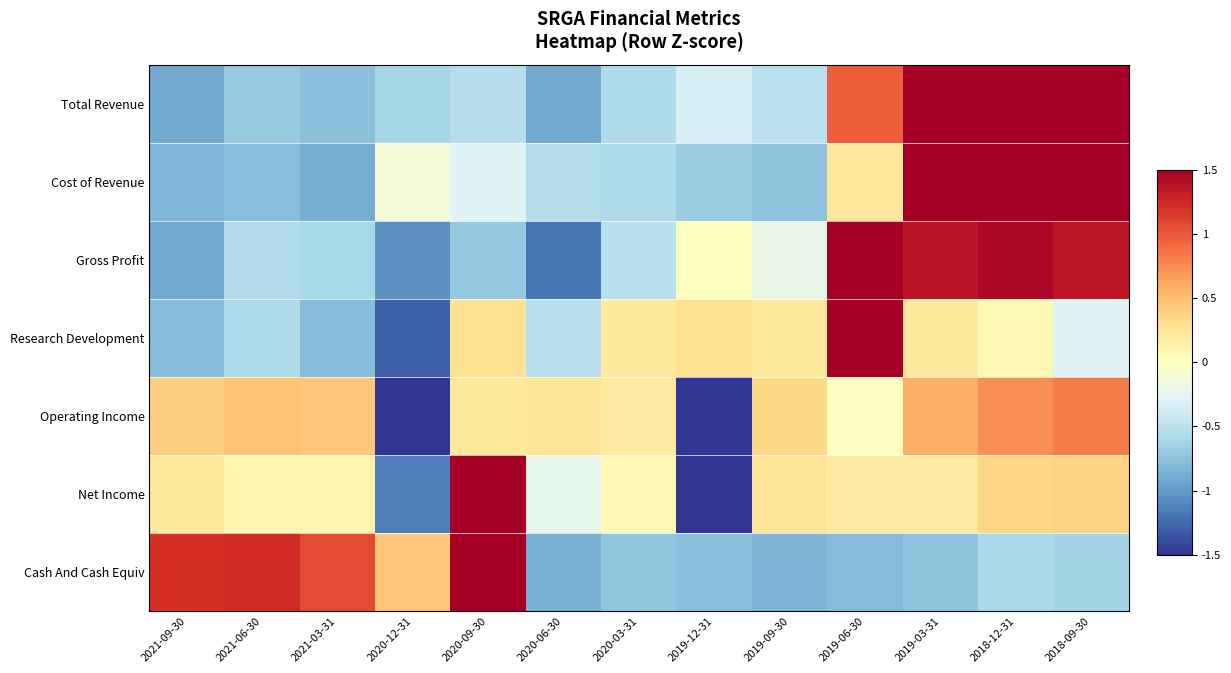

What is the spread (max minus min) of values at 2020-06-30?

1.4